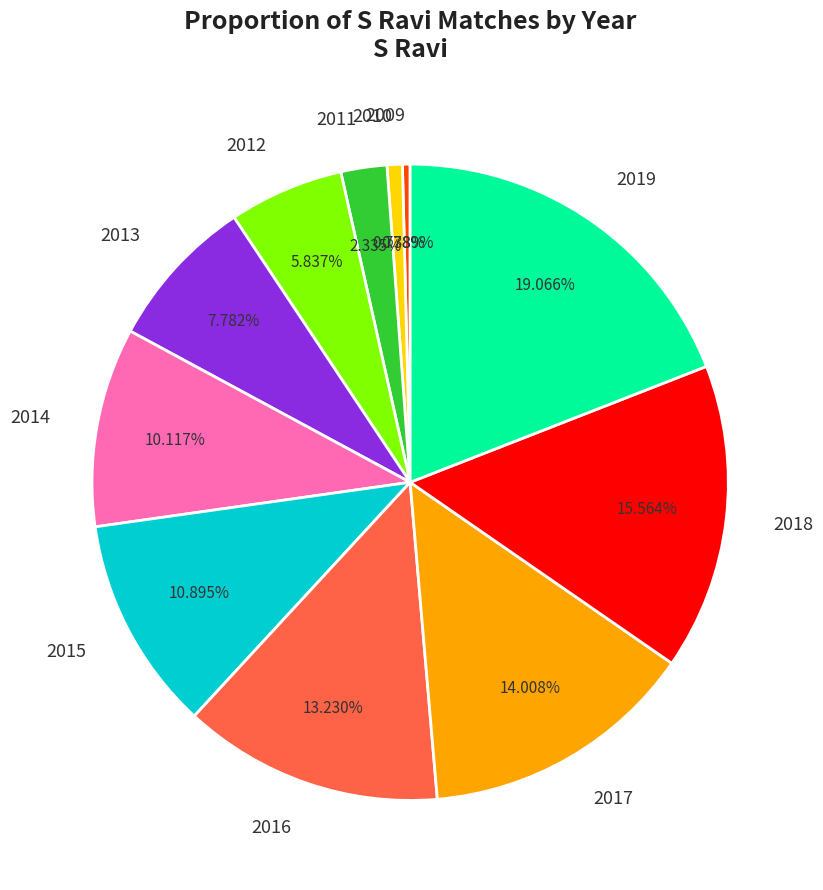

Which has a higher value, 2016 or 2012?

2016